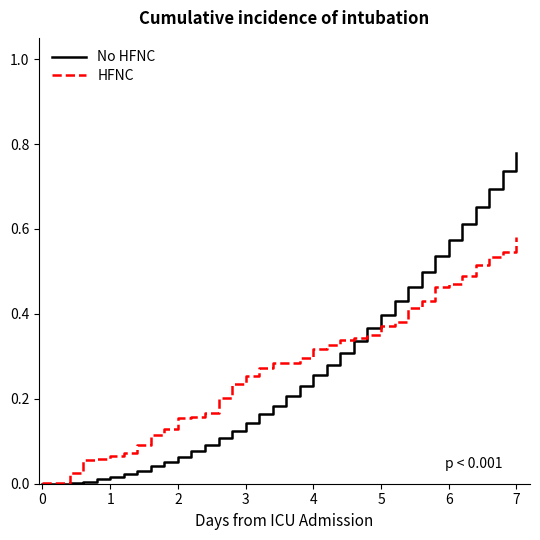

List the series in order of their peak value, highest first.

No HFNC, HFNC